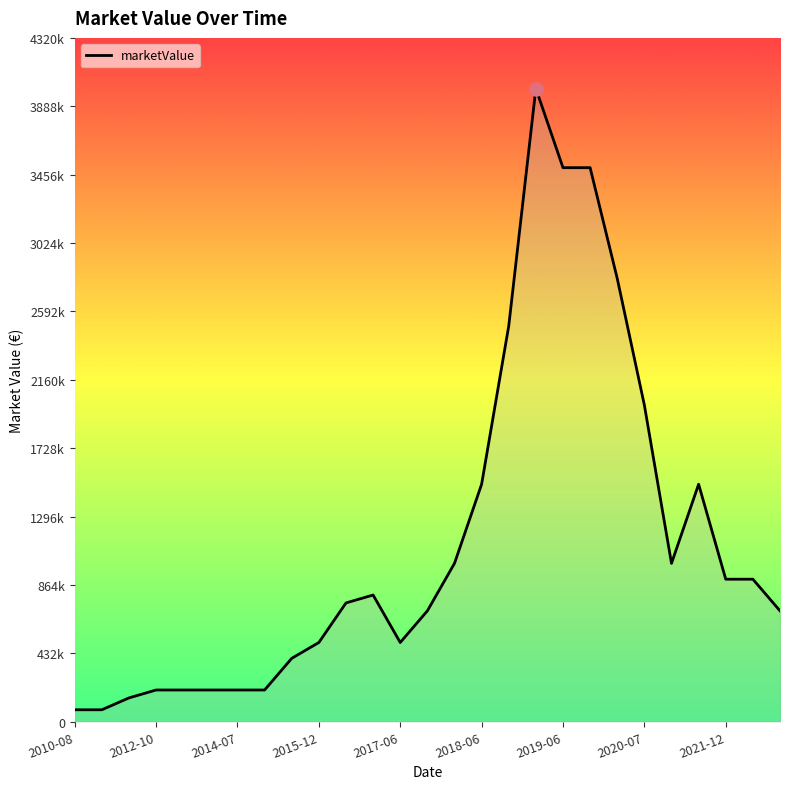

Is this an area chart (filled region under the line)?

Yes